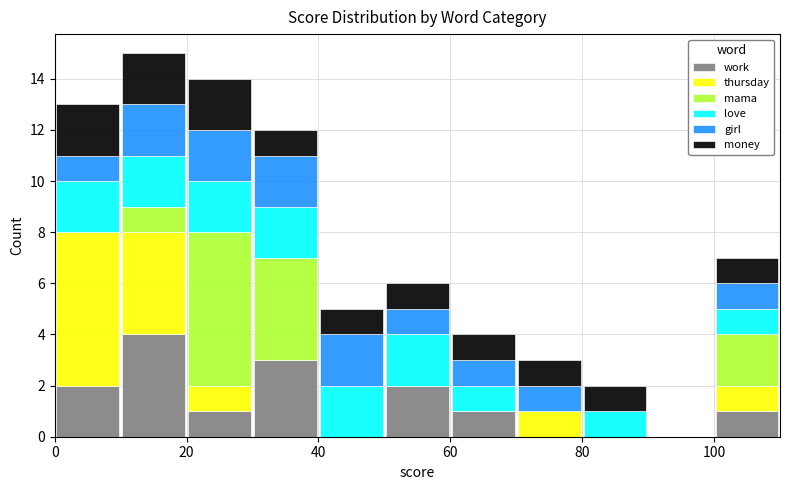

Reading left to right, list every stacked bar in this chart as the range it spans on the x-axis followed by its total height. The values are not printed on the chart, so give them approximately, as read against the axis.

0 to 10: 13
10 to 20: 15
20 to 30: 14
30 to 40: 12
40 to 50: 5
50 to 60: 6
60 to 70: 4
70 to 80: 3
80 to 90: 2
90 to 100: 0
100 to 110: 7